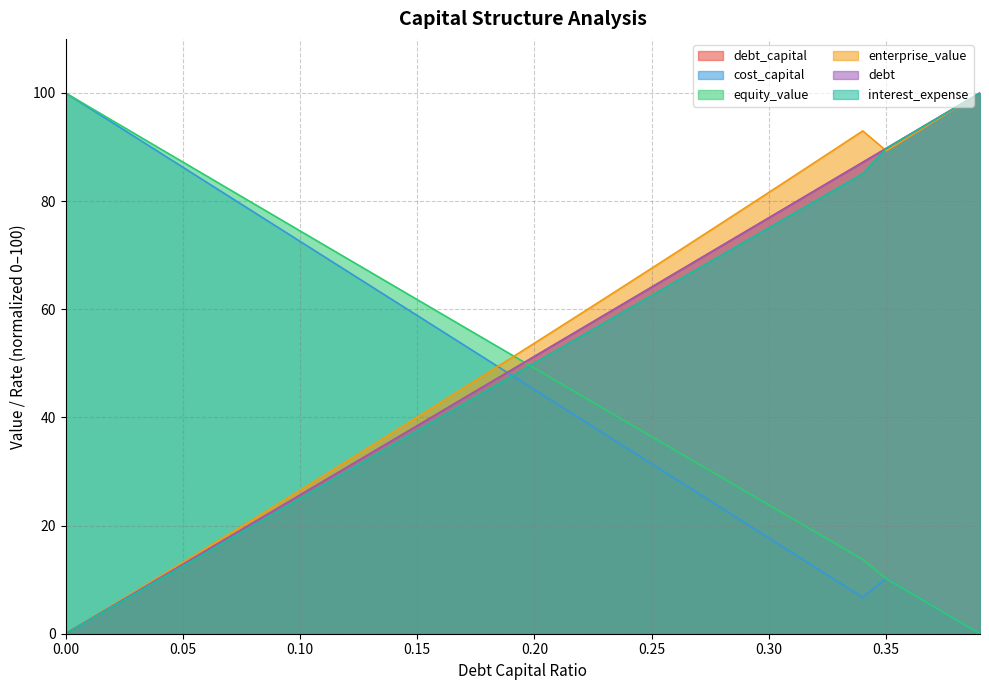

Is the value of debt at 0.07 greater than the value of interest_expense at 0.38?

No